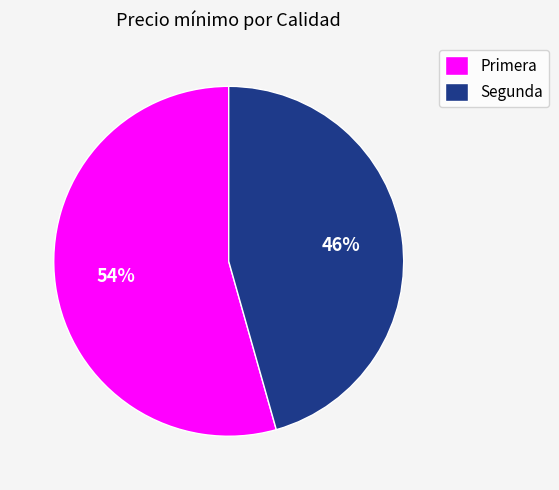

What is the smallest slice in the pie chart?

Segunda